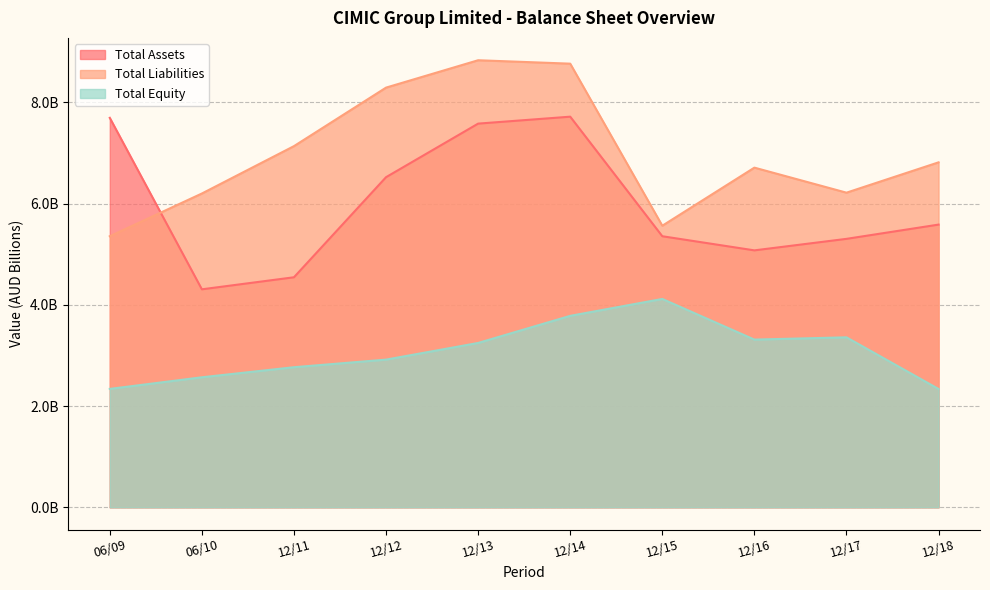

What value does the Total Assets series have at 12/16?

5.1